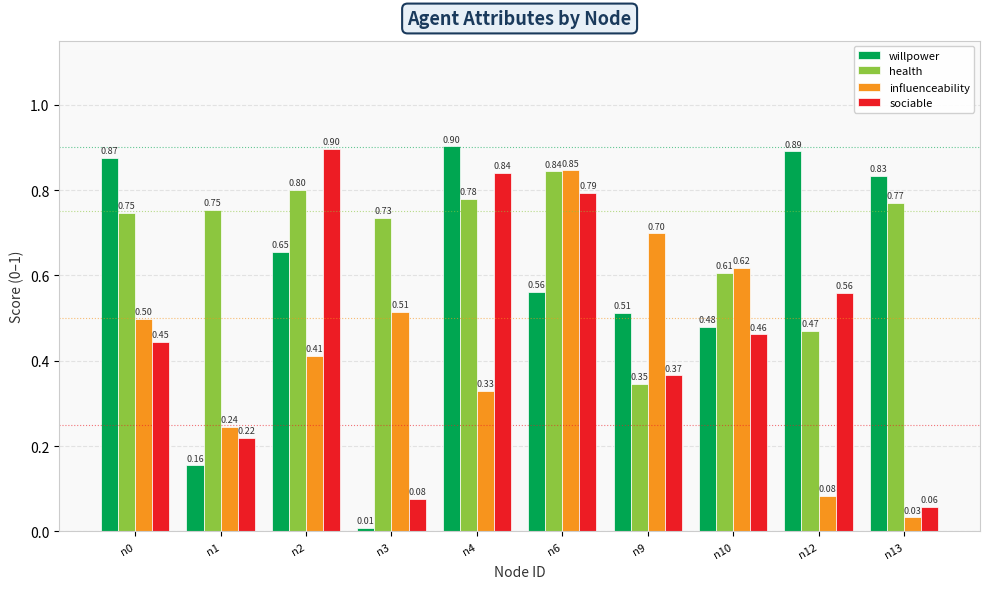

What is the difference between the willpower values at n12 and n1?

0.7